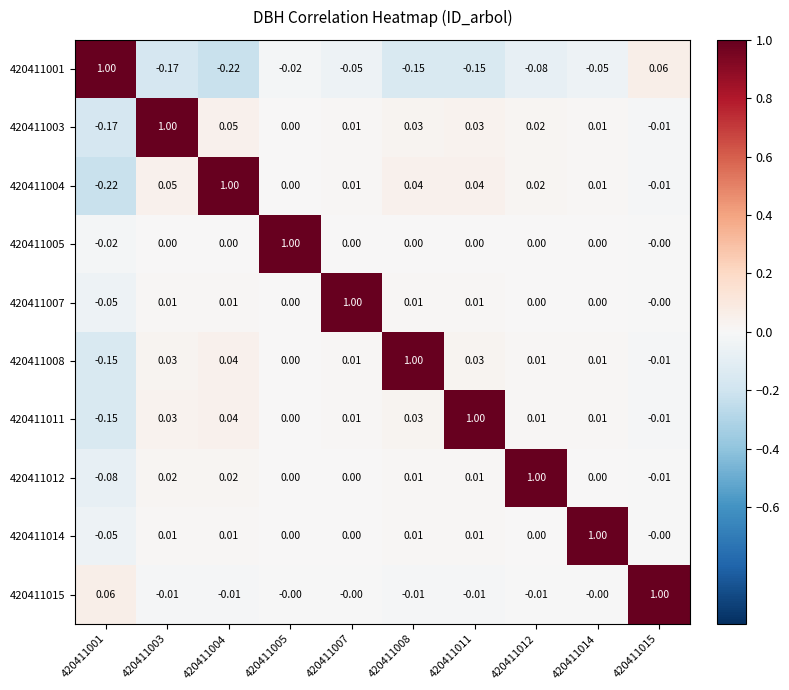

At which category does the chart reach its minimum across all series?

420411004